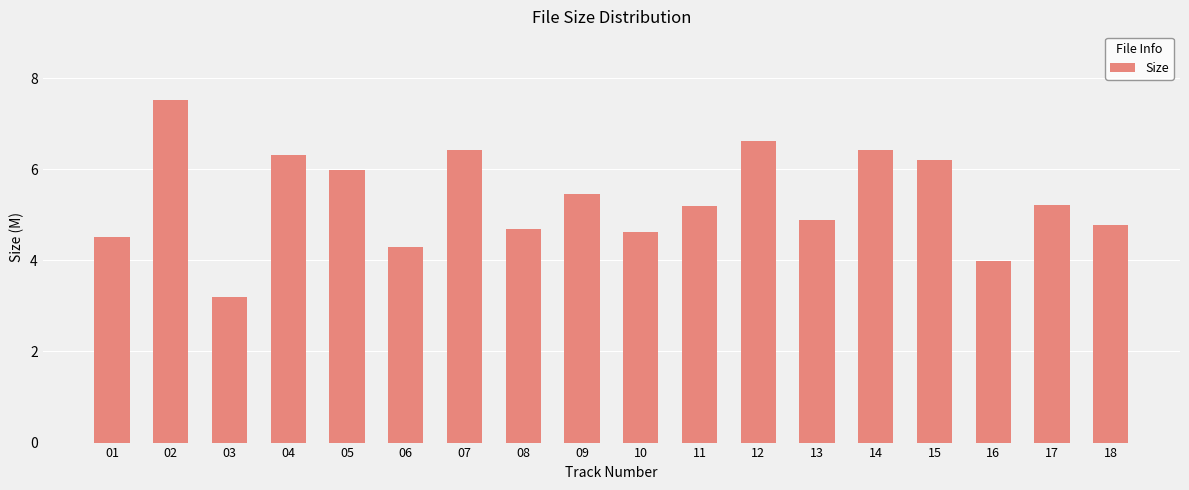

What is the difference between the maximum and minimum values?

4.3